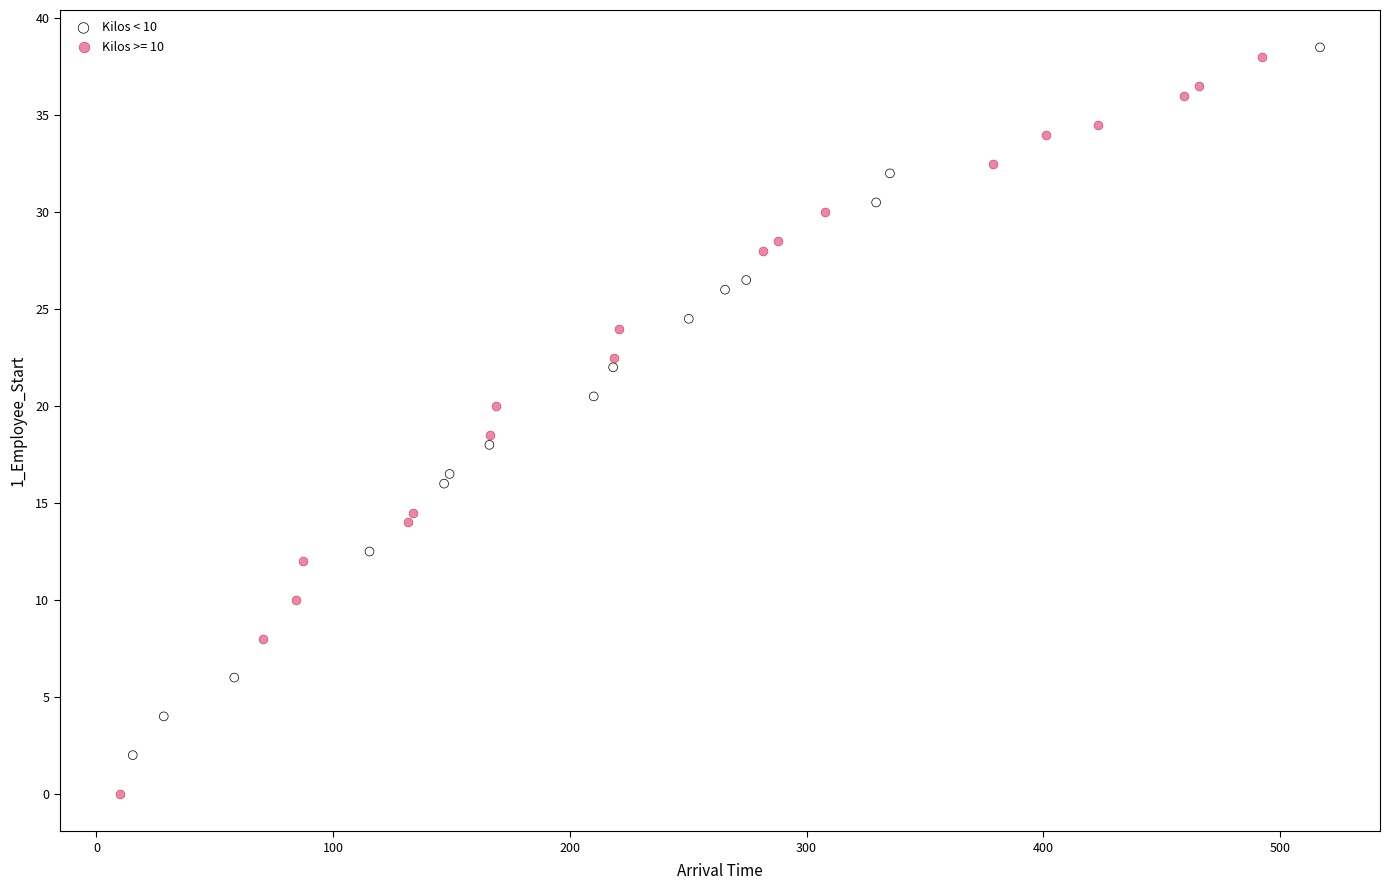

Which series contains the lowest Y value?

Kilos >= 10